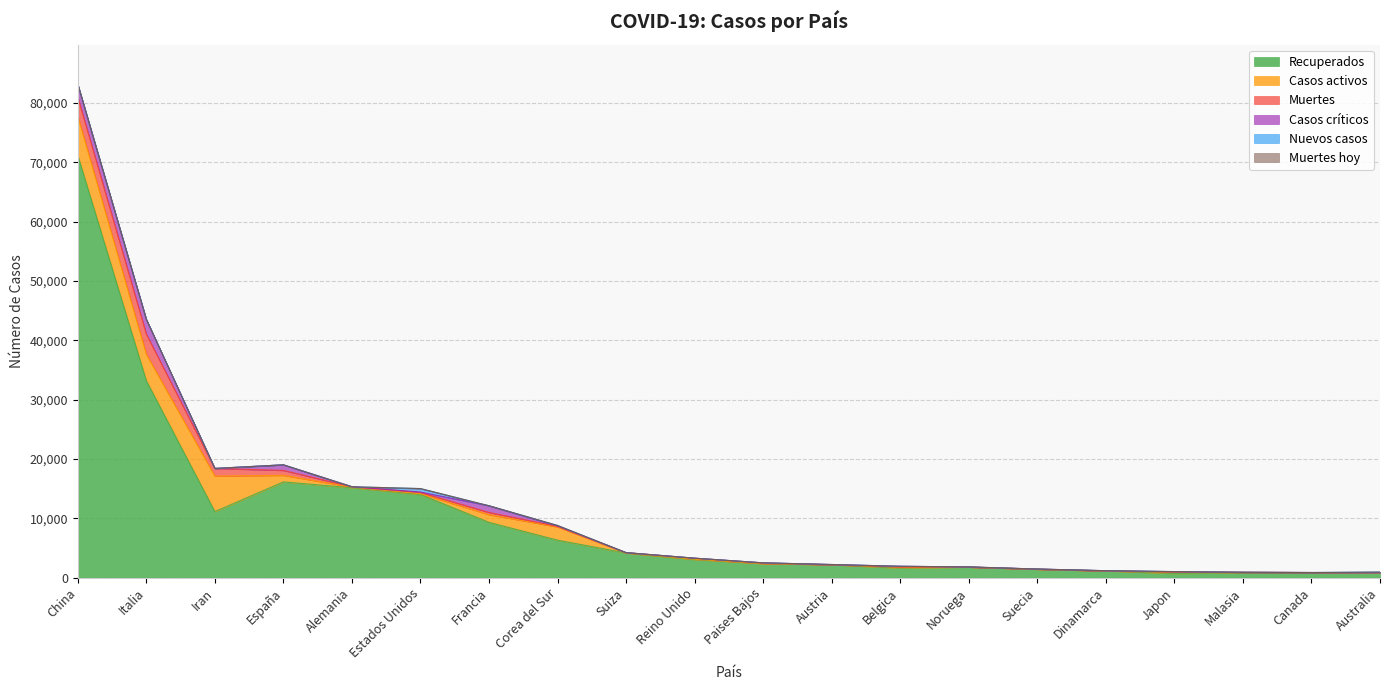

What are all the series names shown in the legend?

Recuperados, Casos activos, Muertes, Casos críticos, Nuevos casos, Muertes hoy